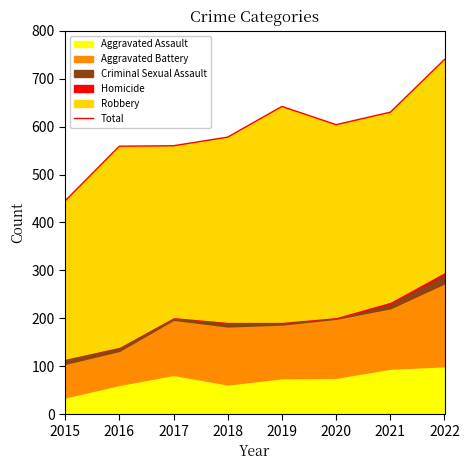

At which category does the data reach its first local valley?

2020